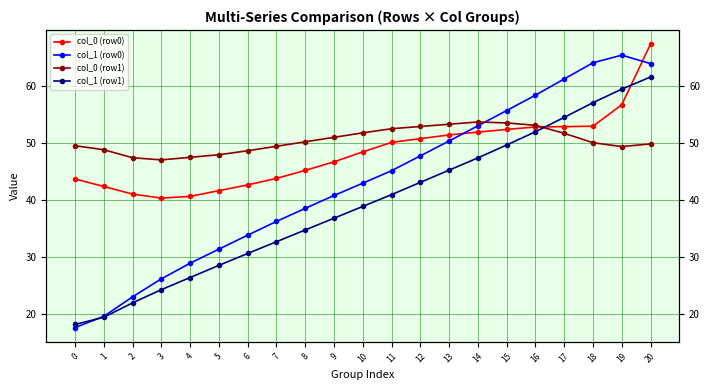

Rank the series by their average value, from highest to lowest.

col_0 (row1), col_0 (row0), col_1 (row0), col_1 (row1)